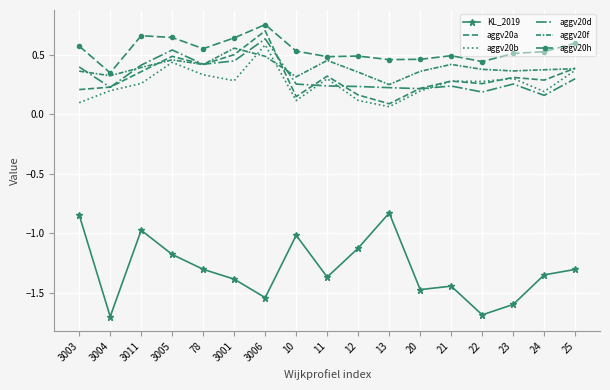

What is the label of the 16th point from the left?

24